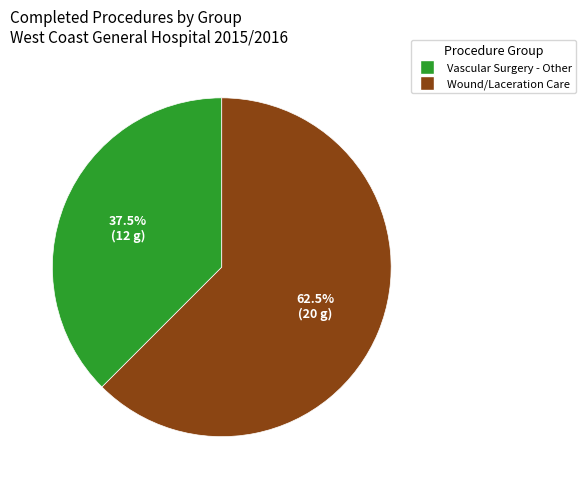

Rank the categories by value from highest to lowest.

Wound/Laceration Care, Vascular Surgery - Other